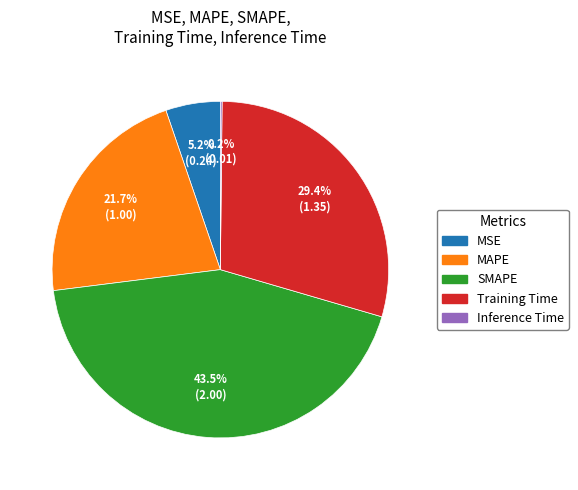

True or false: MAPE accounts for 22% of the total.

True